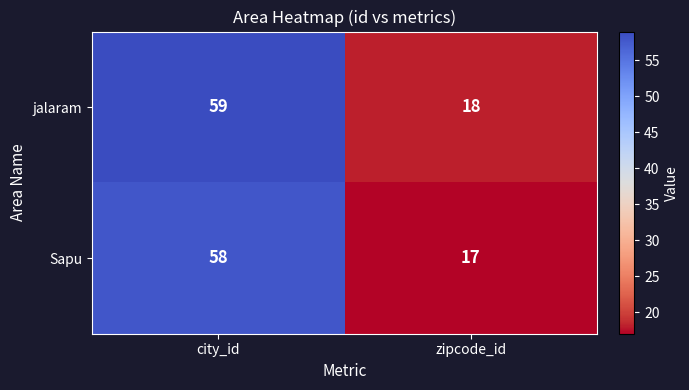

At which label is jalaram closest to 38?

zipcode_id